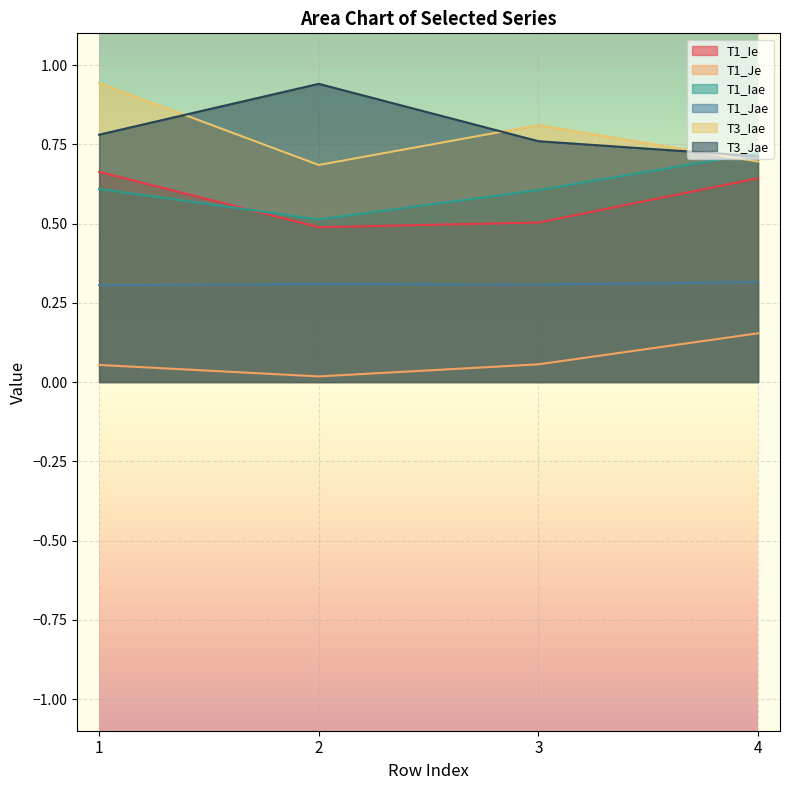

True or false: T1_Jae and T3_Iae intersect in this chart.

False